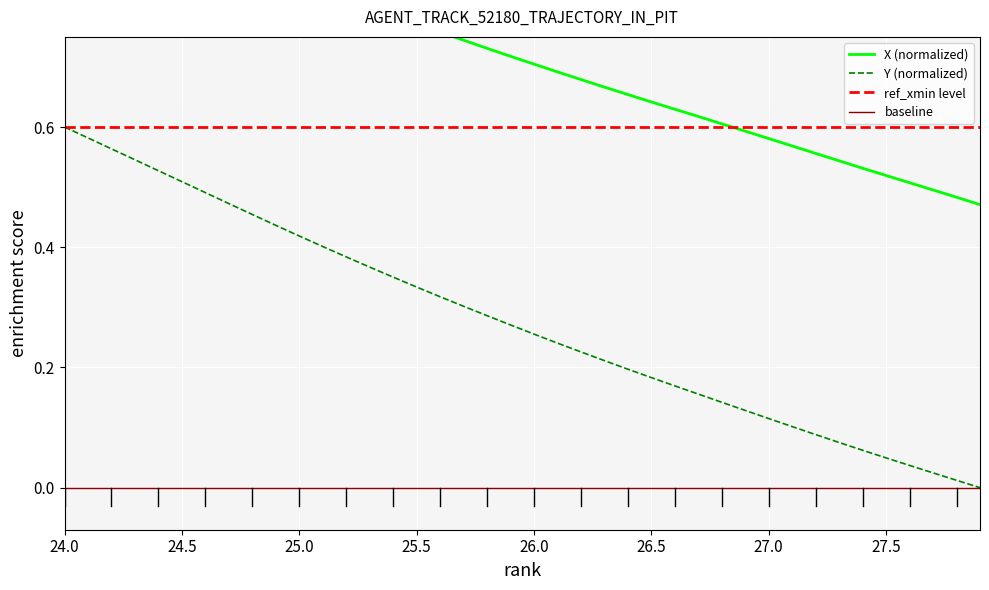

What is the greatest value displayed?

1.0